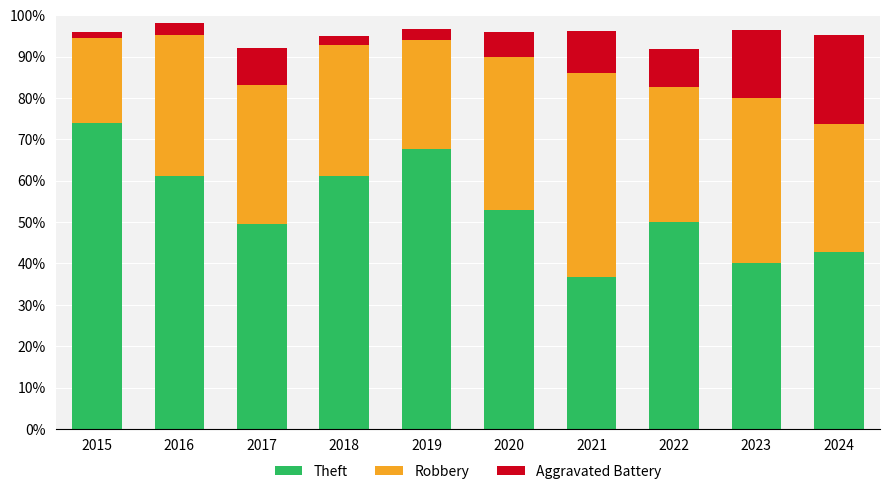

Reading left to right, transcribe the values for Theft.

2015=74.0	2016=61.2	2017=49.5	2018=61.2	2019=67.6	2020=53.0	2021=36.7	2022=50.0	2023=40.0	2024=42.9